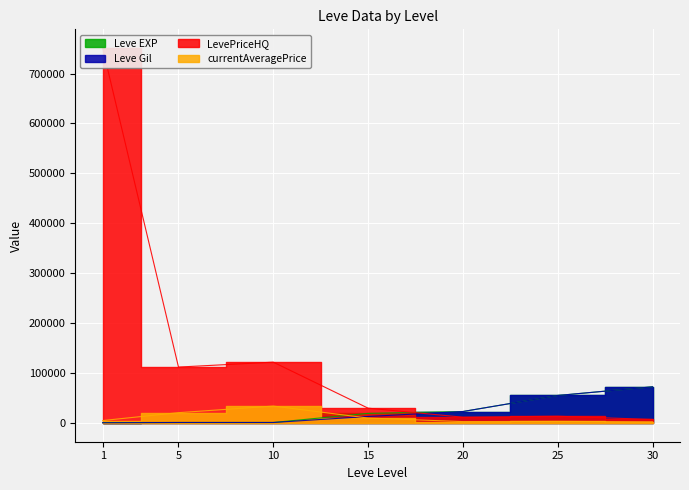

What is the maximum value for LevePriceHQ?

751073